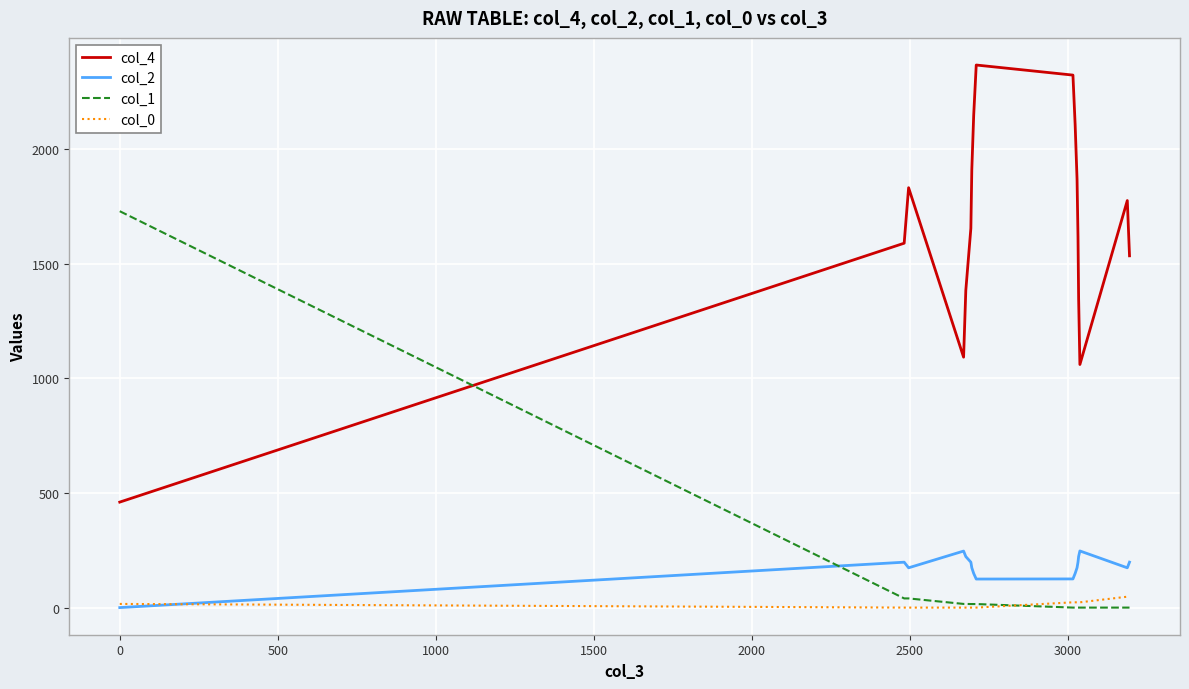

True or false: col_2 has more than 2 interior local peaks.

True